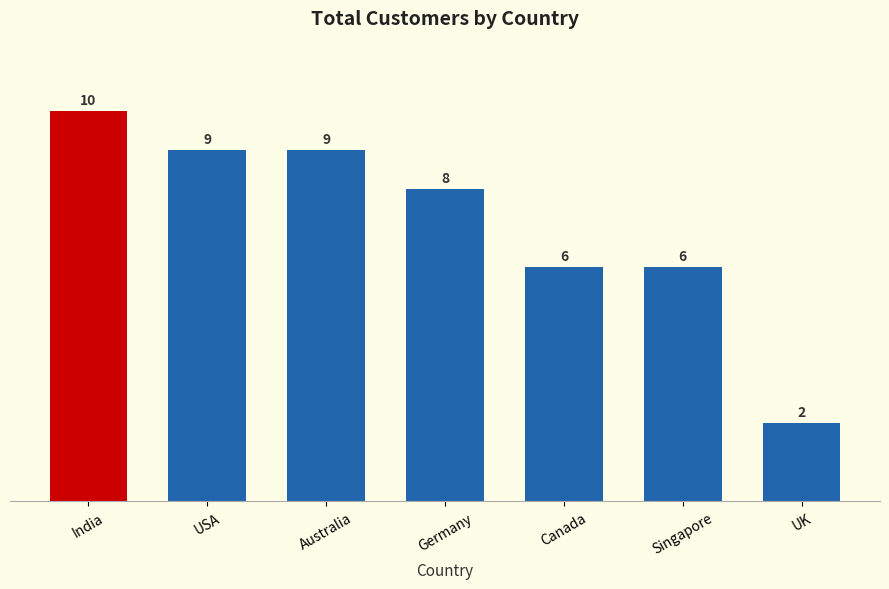

What is the sum of all values?

50